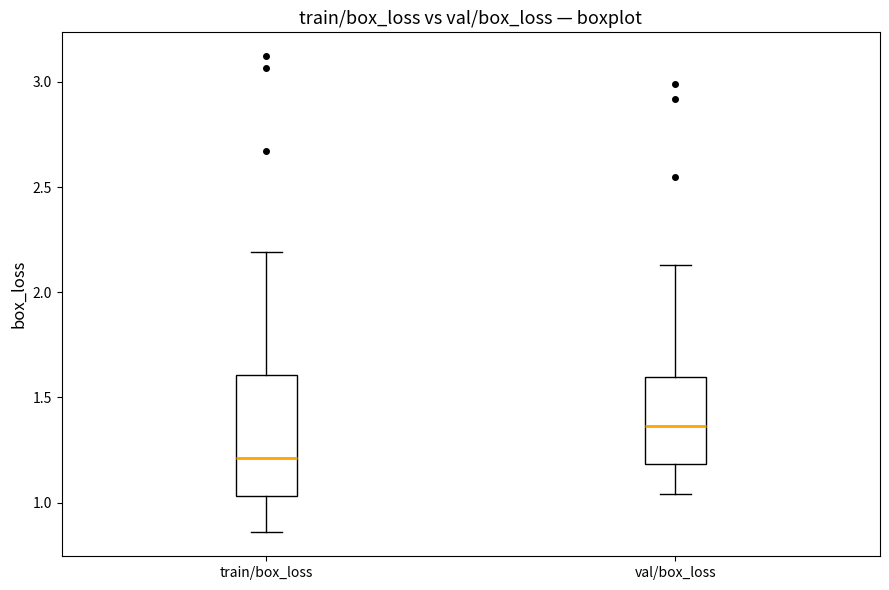

Comparing the boxes themselves (not the whiskers), which one is the tallest?

train/box_loss